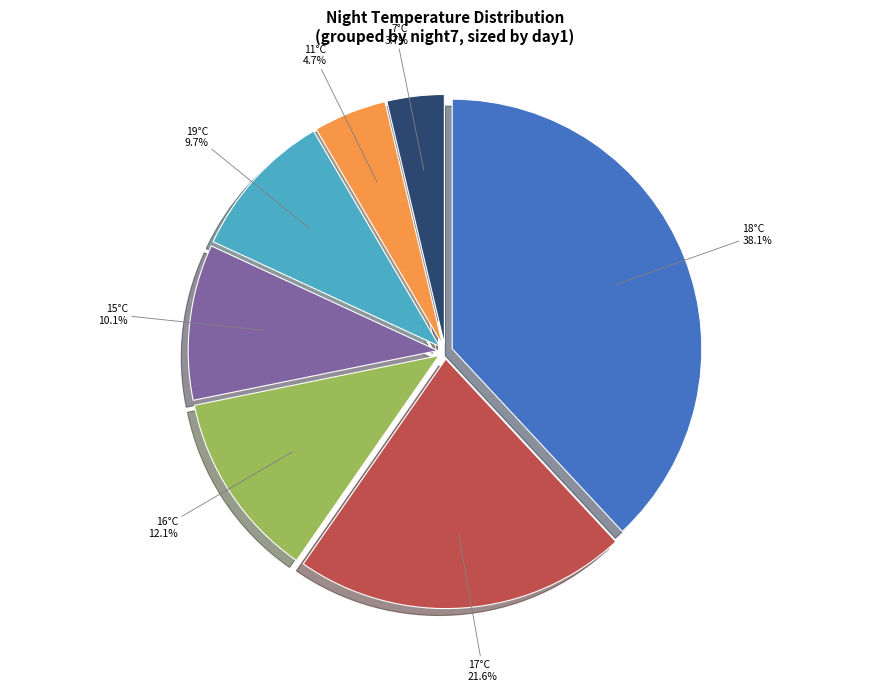

Is there a majority slice in this chart?

No